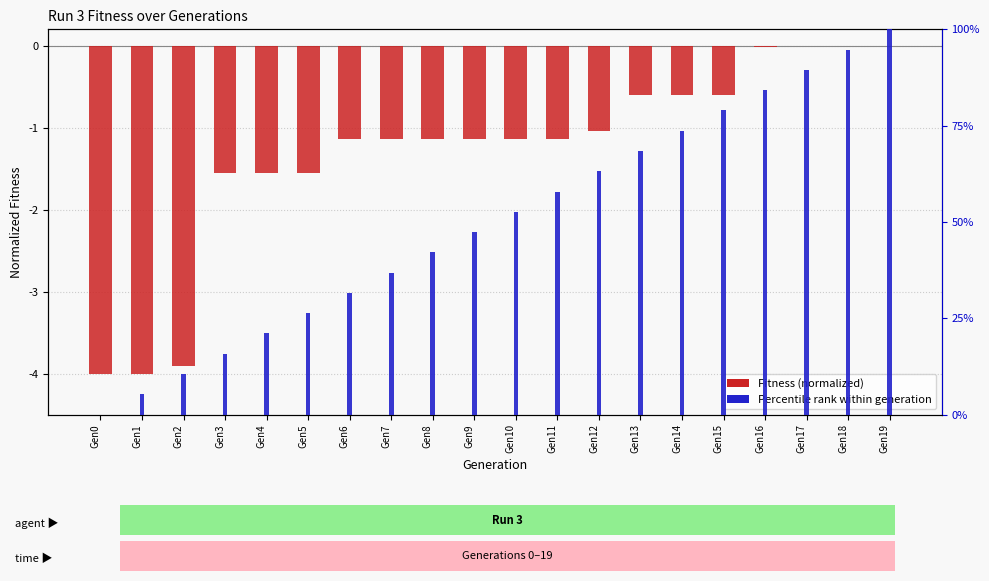

How many values in Fitness (normalized) are below zero?

17